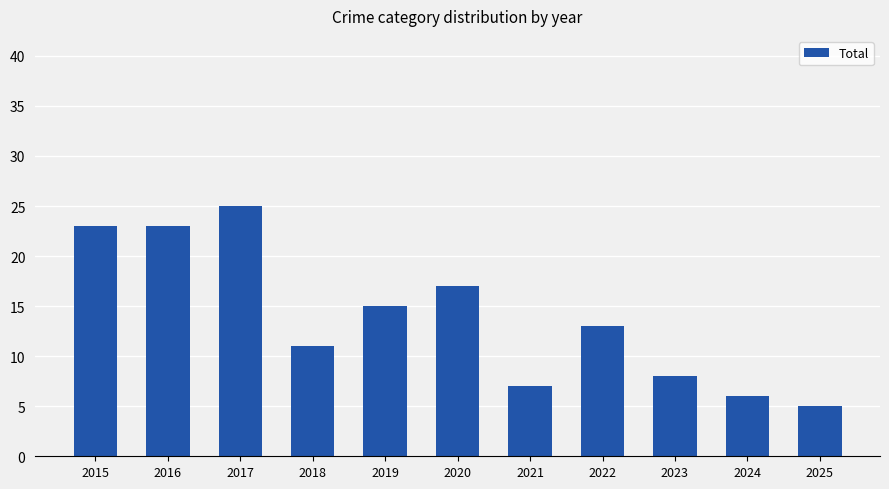

Is it true that the value at 2017 is 25?

True